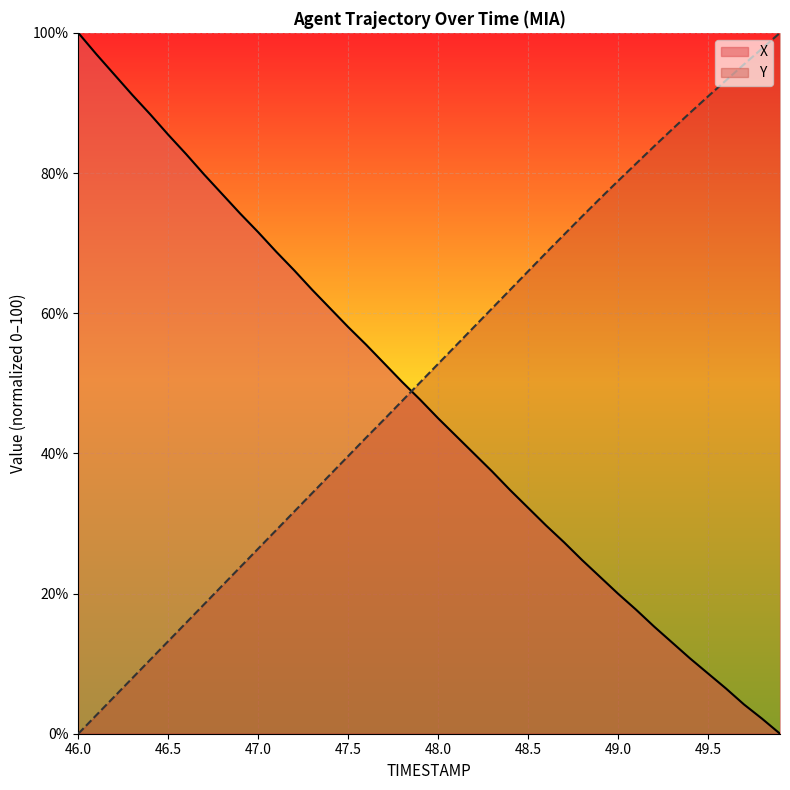

What is the label of the 30th point from the right?

47.0